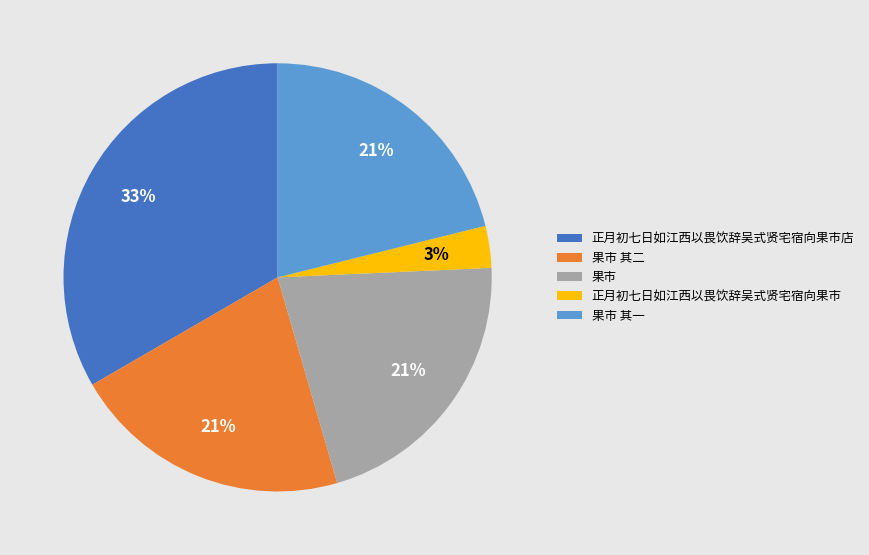

To the nearest percent, what is the difference between the 正月初七日如江西以畏饮辞吴式贤宅宿向果市店 and 果市 其一 slice percentages?

12%